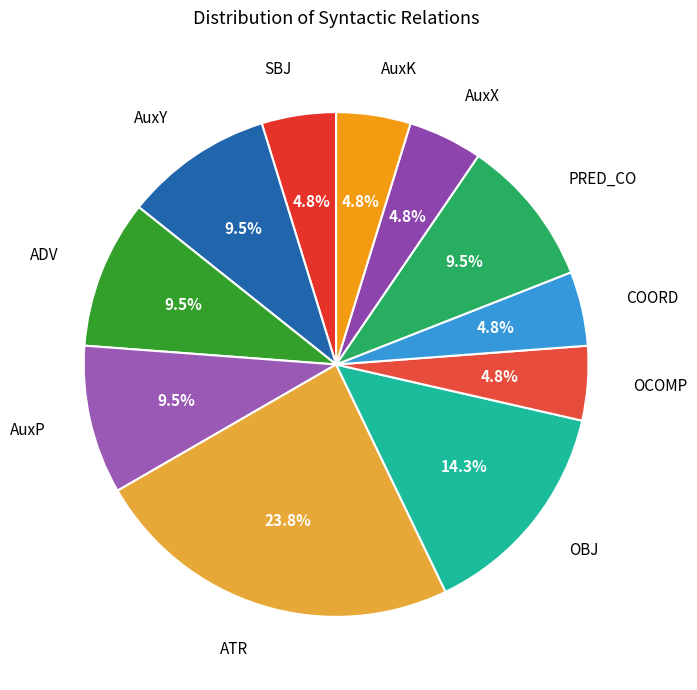

Does ADV represent more than half of the total?

No